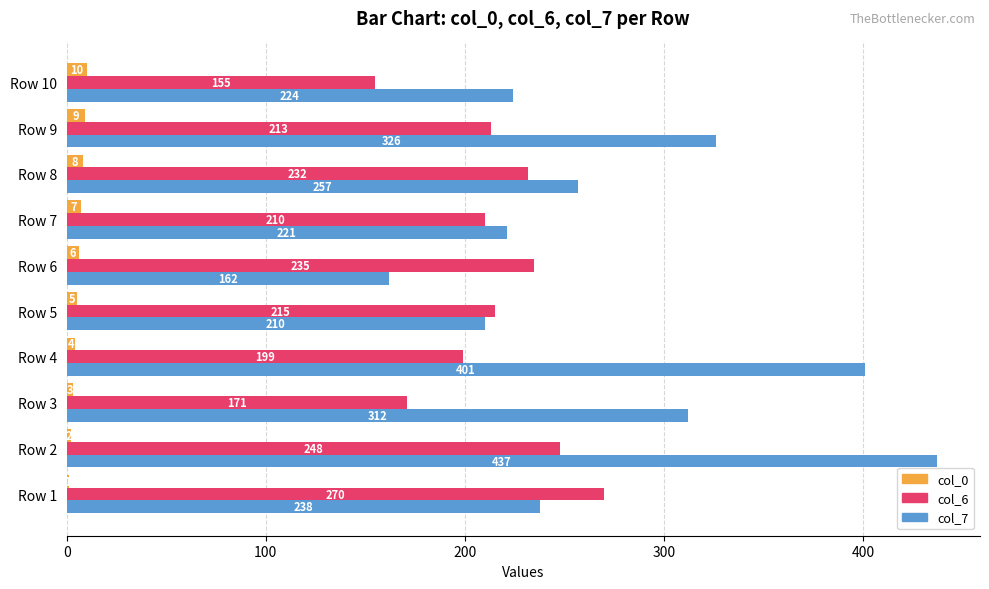

True or false: col_6 has a value of 210 at Row 7.

True